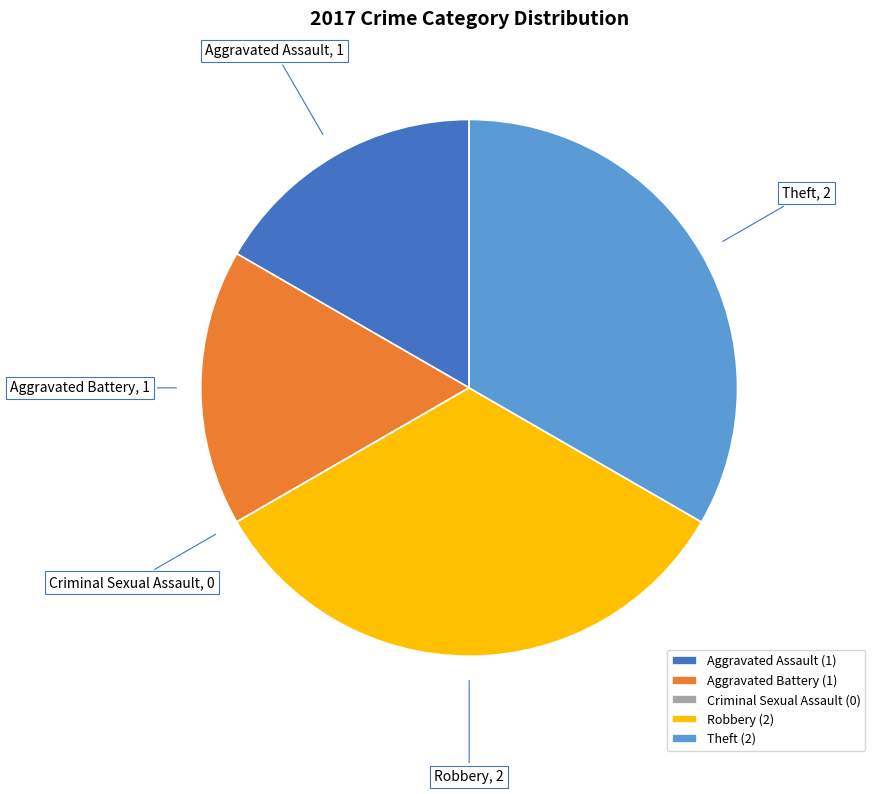

What is the ratio of the value at Aggravated Battery to the value at Robbery?

0.5